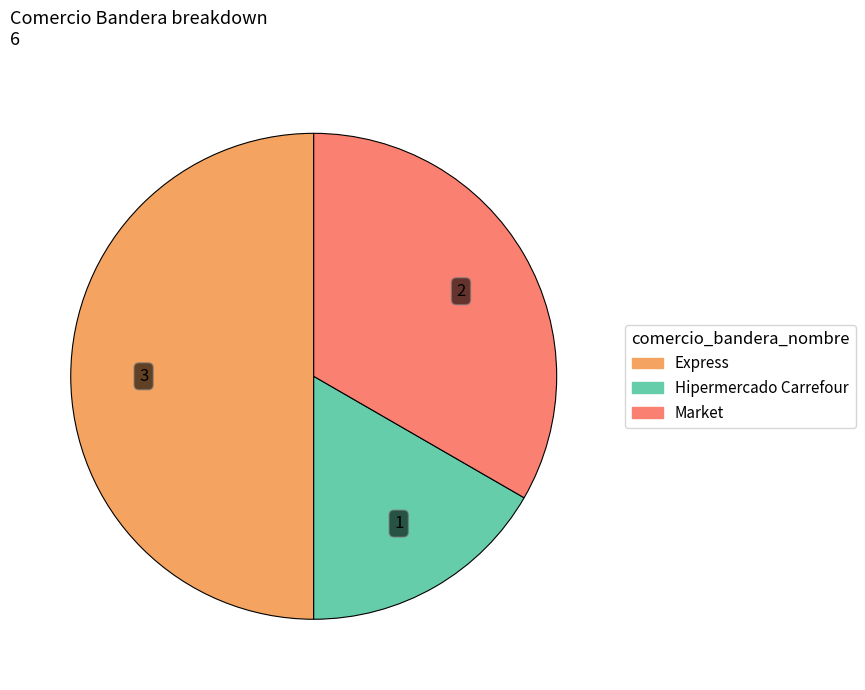

Does Hipermercado Carrefour represent more than half of the total?

No